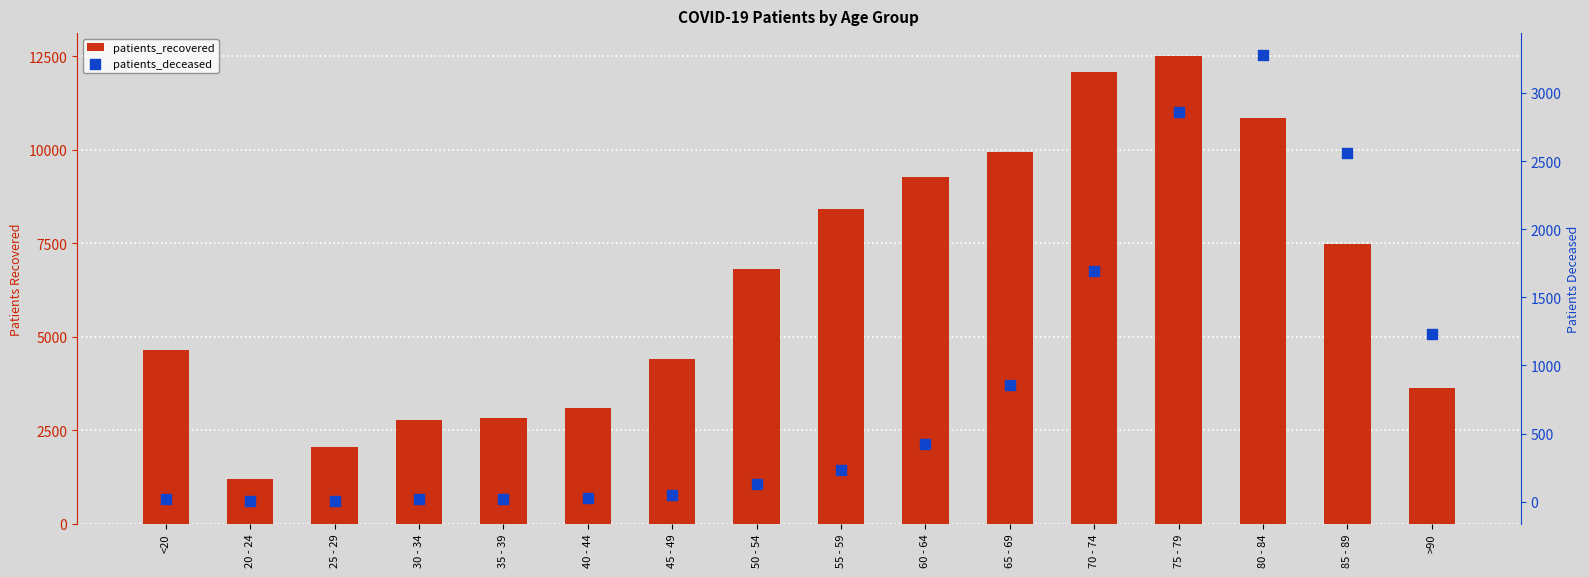

What are all the series names shown in the legend?

patients_recovered, patients_deceased